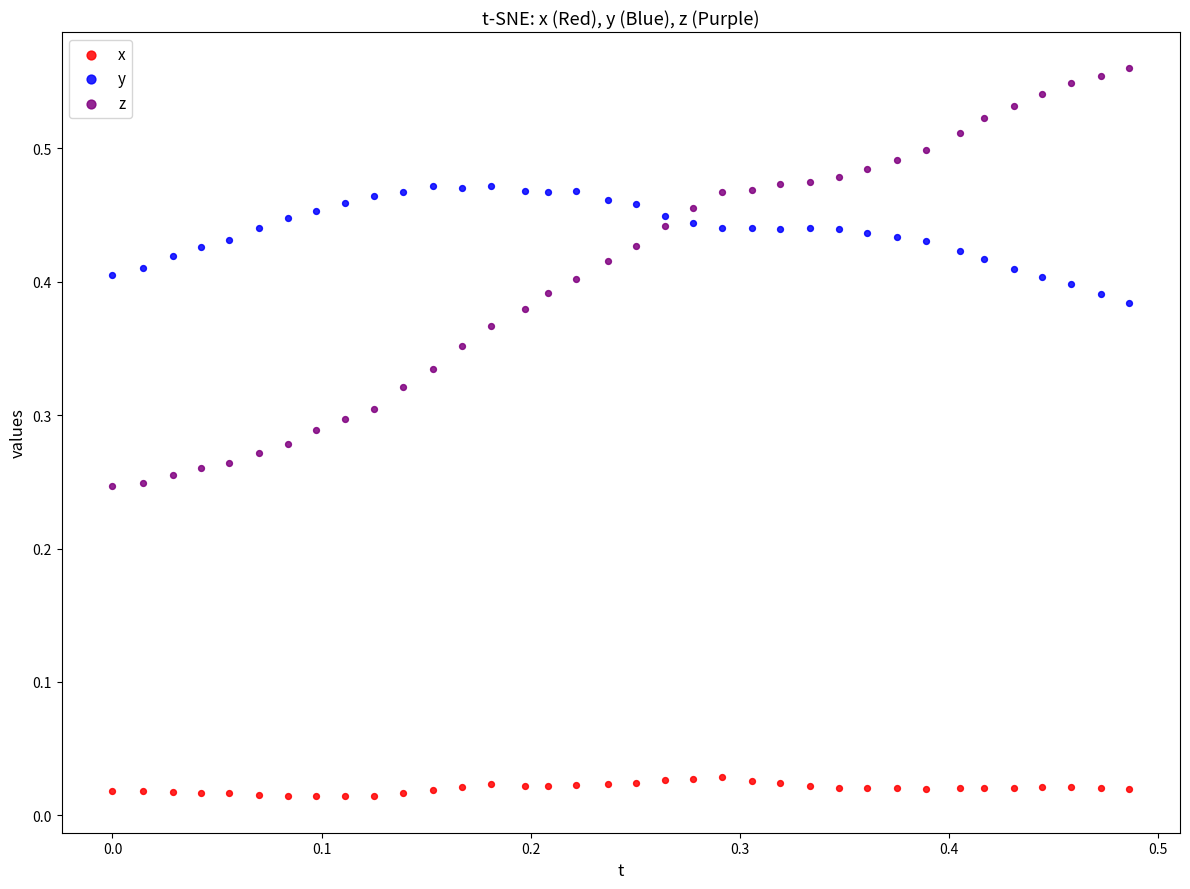

Which series has the largest Y range (max minus min)?

z